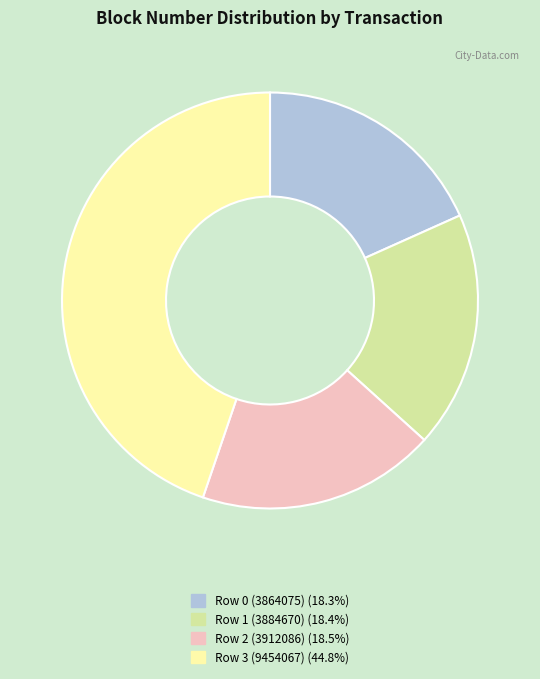

Combined, do Row 2 (3912086) and Row 3 (9454067) account for over 50%?

Yes